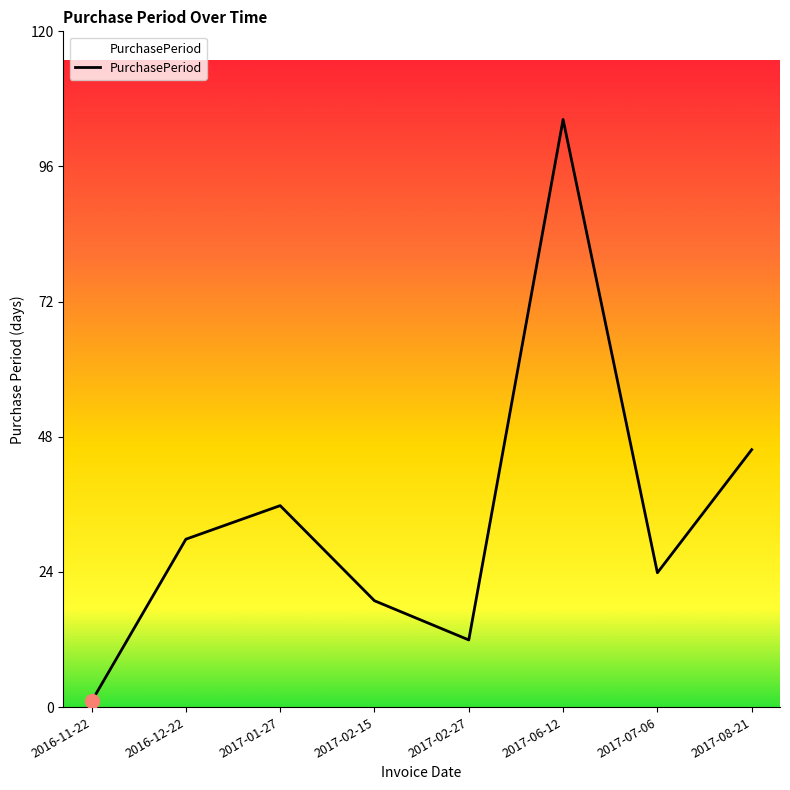

What is the change in value from 2016-12-22 to 2017-08-21?

+16